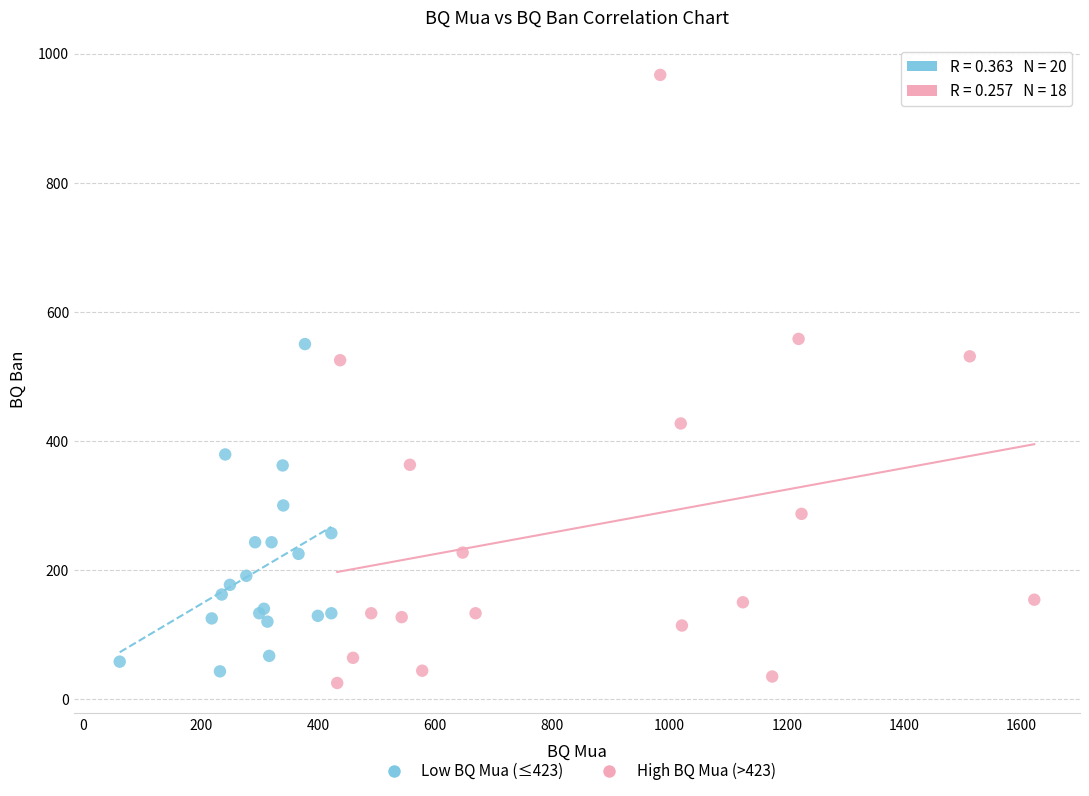

Which series has the largest Y range (max minus min)?

High BQ Mua (>423)